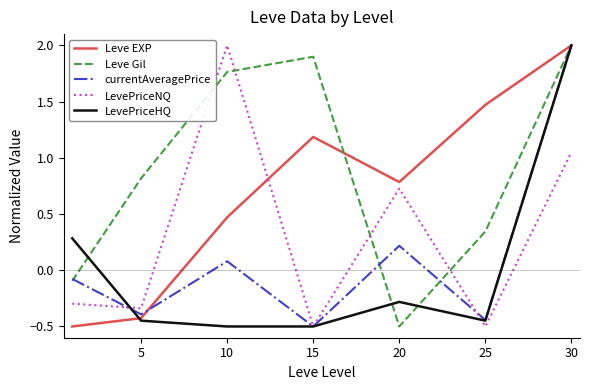

Which series ends up on top after the final intersection of LevePriceNQ and Leve Gil?

Leve Gil